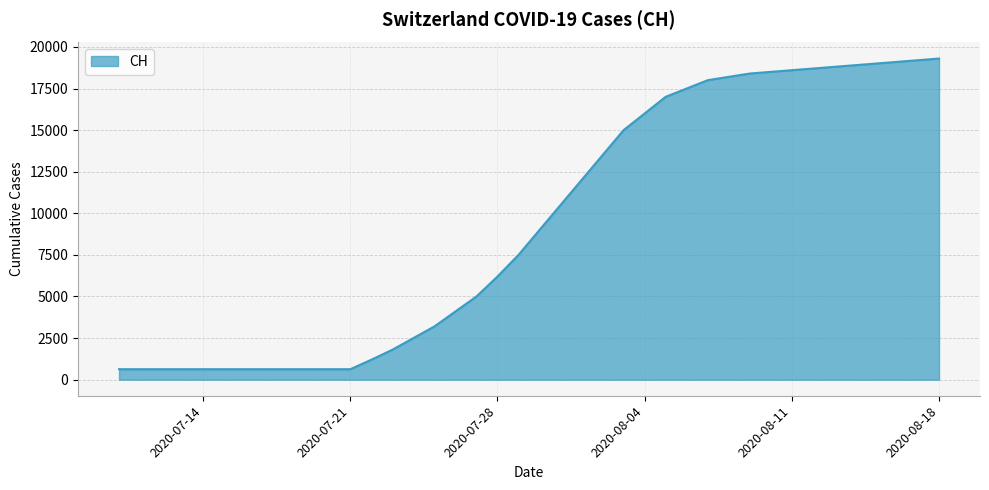

What is the greatest value displayed?

19300